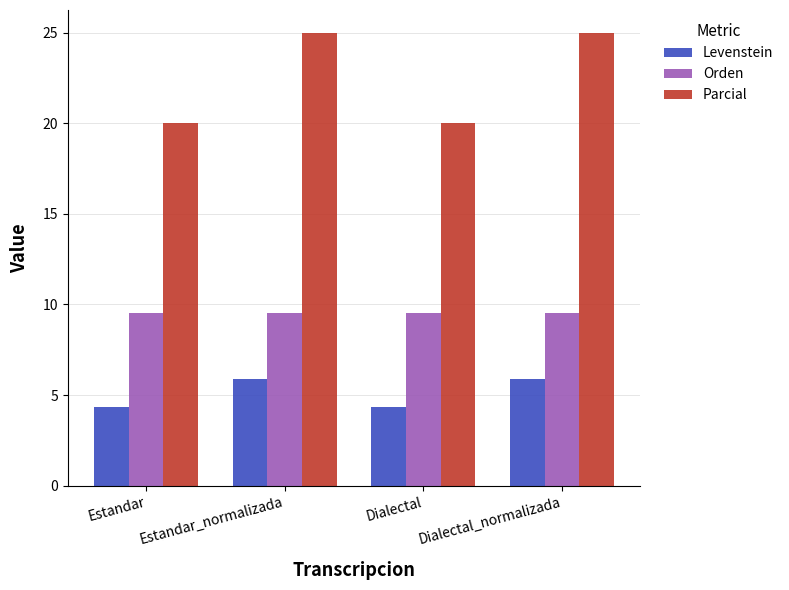

Where does the Levenstein series first go above 5?

Estandar_normalizada